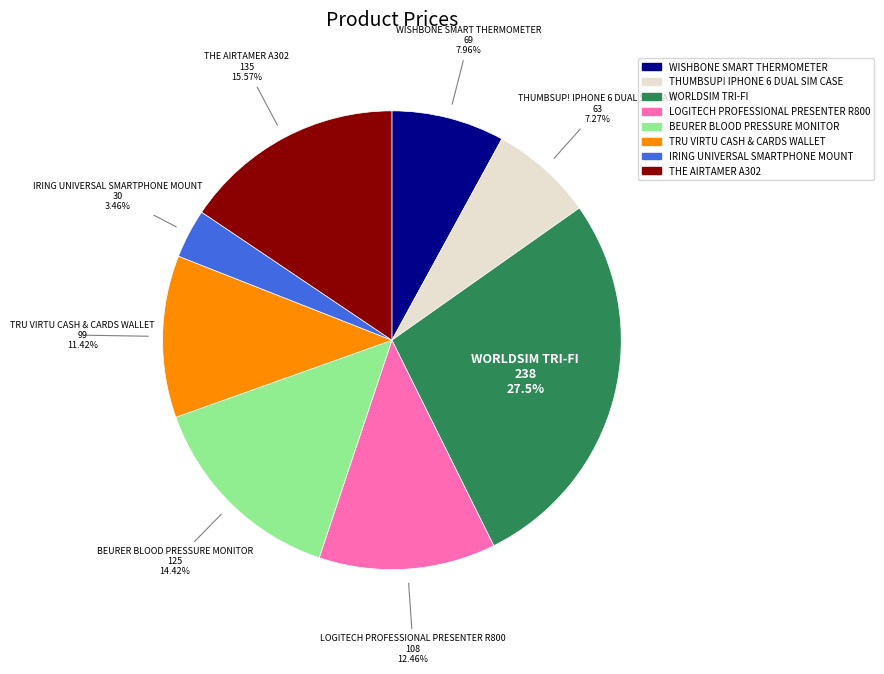

How many segments does this pie chart have?

8